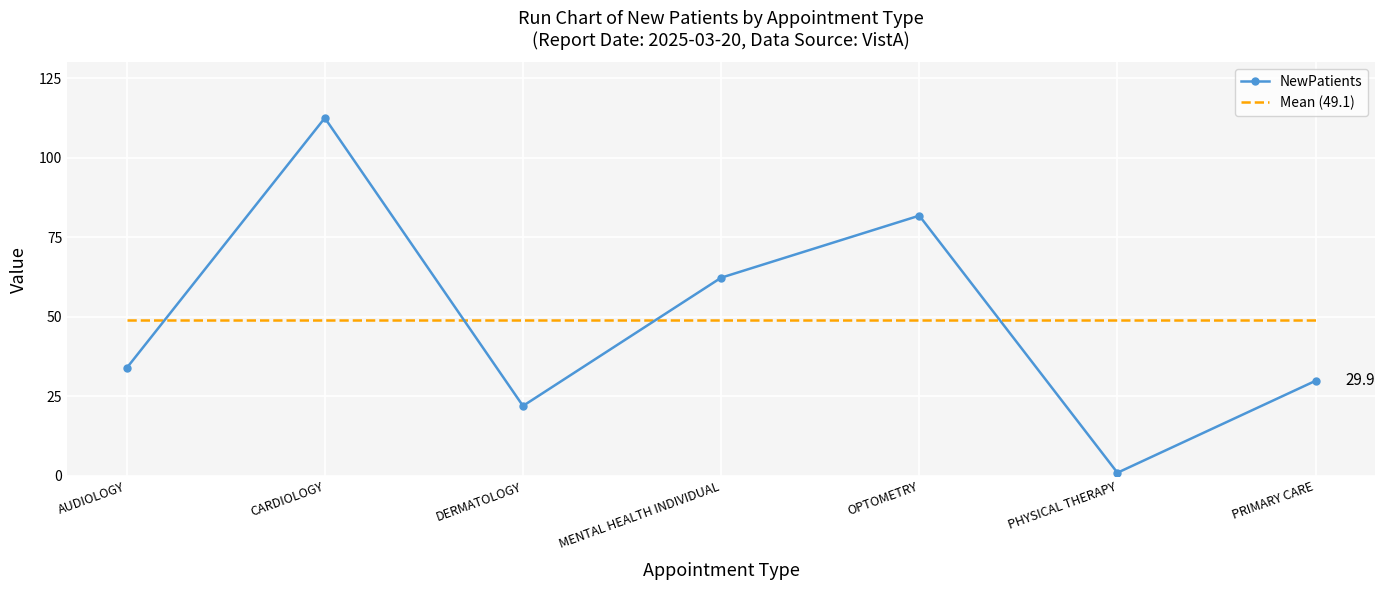

What is the difference between the values at PRIMARY CARE and CARDIOLOGY?

82.6